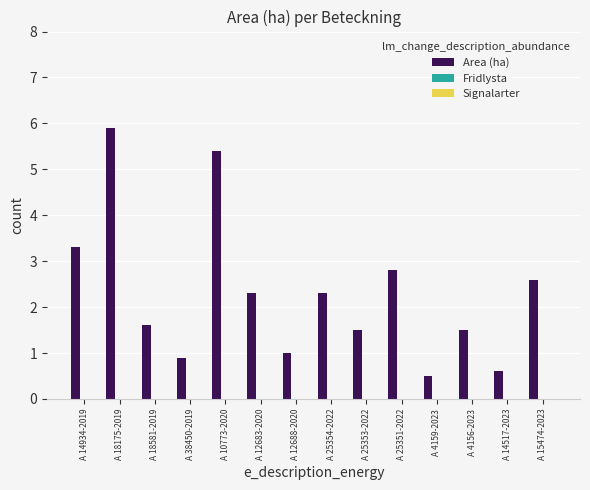

Reading right to left, transcribe all the data shown in this chart.

2.6	0.6	1.5	0.5	2.8	1.5	2.3	1.0	2.3	5.4	0.9	1.6	5.9	3.3